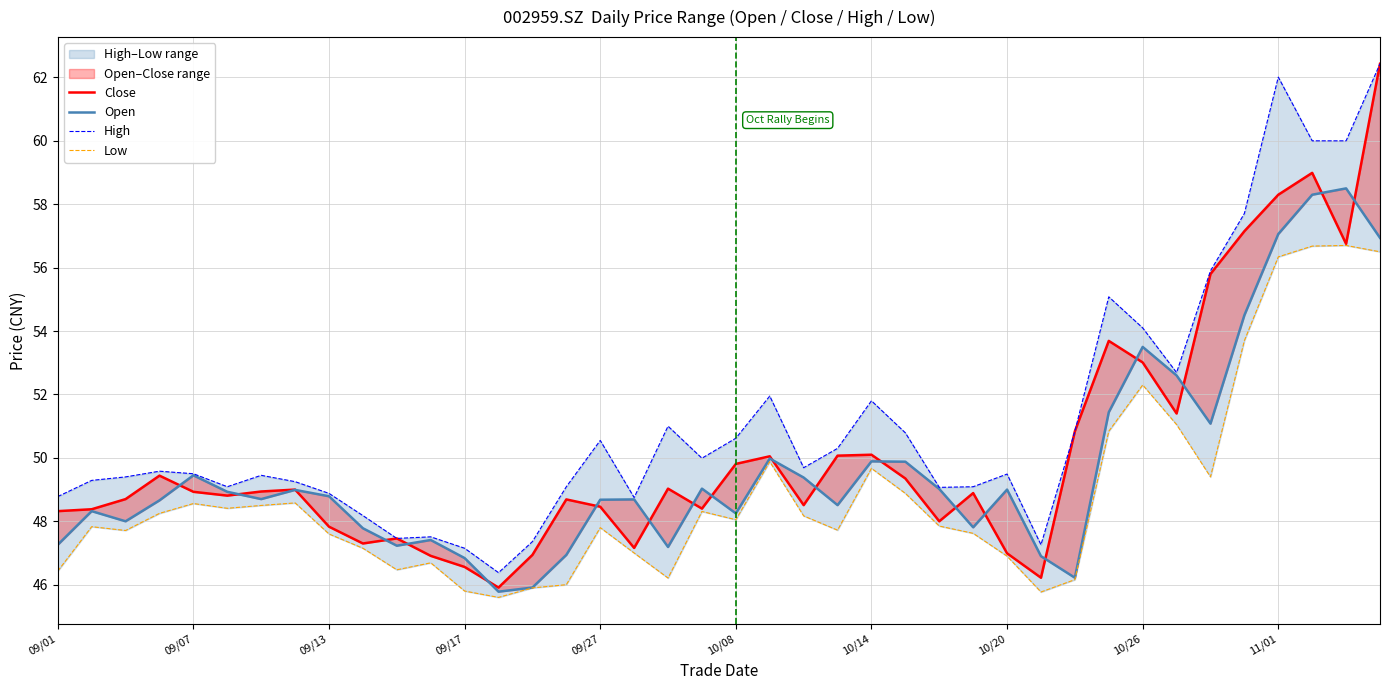

How many data points does each series have?

40